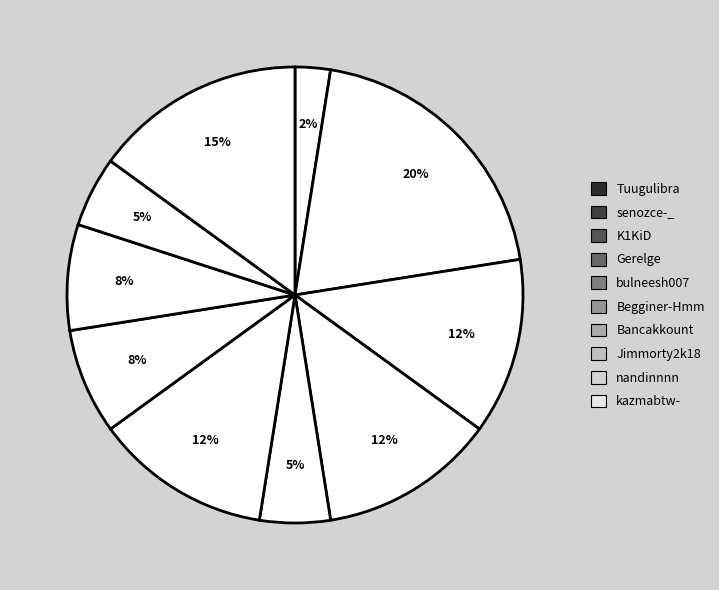

To the nearest percent, what is the difference between the bulneesh007 and Gerelge slice percentages?

8%